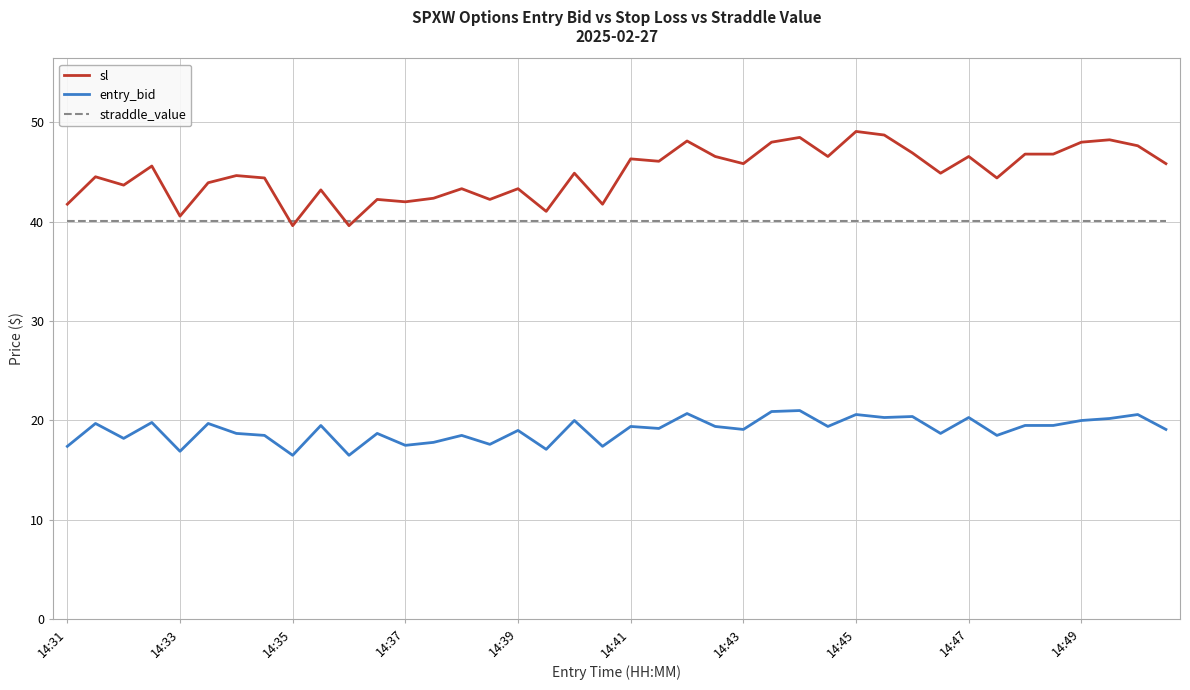

Rank the series by their average value, from lowest to highest.

entry_bid, straddle_value, sl